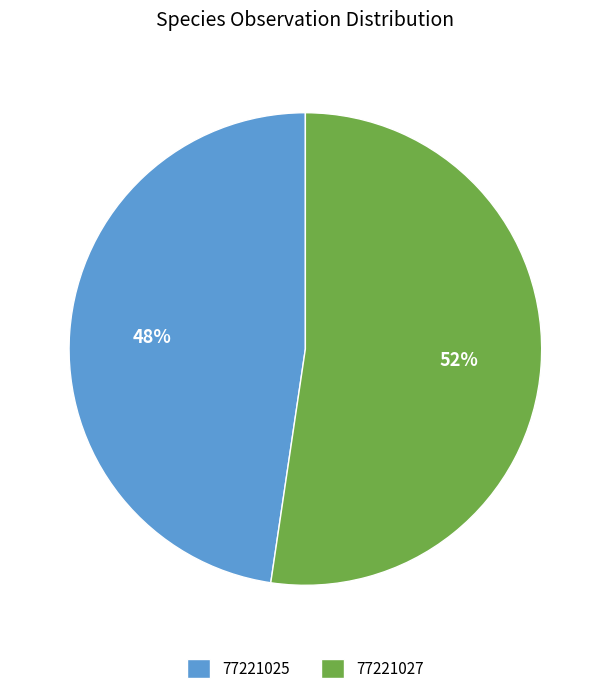

To the nearest percent, what is the combined percentage of 77221027 and 77221025?

100%